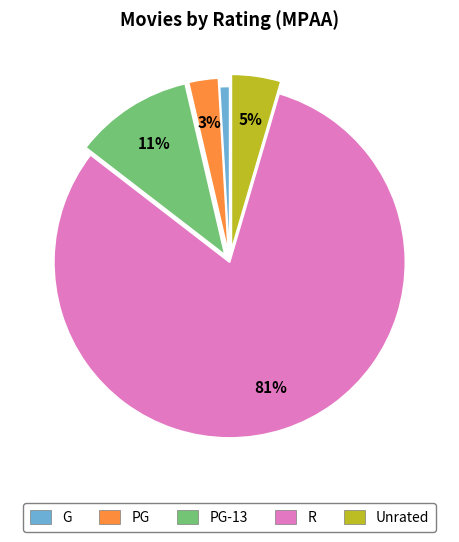

Does any single category account for the majority?

Yes